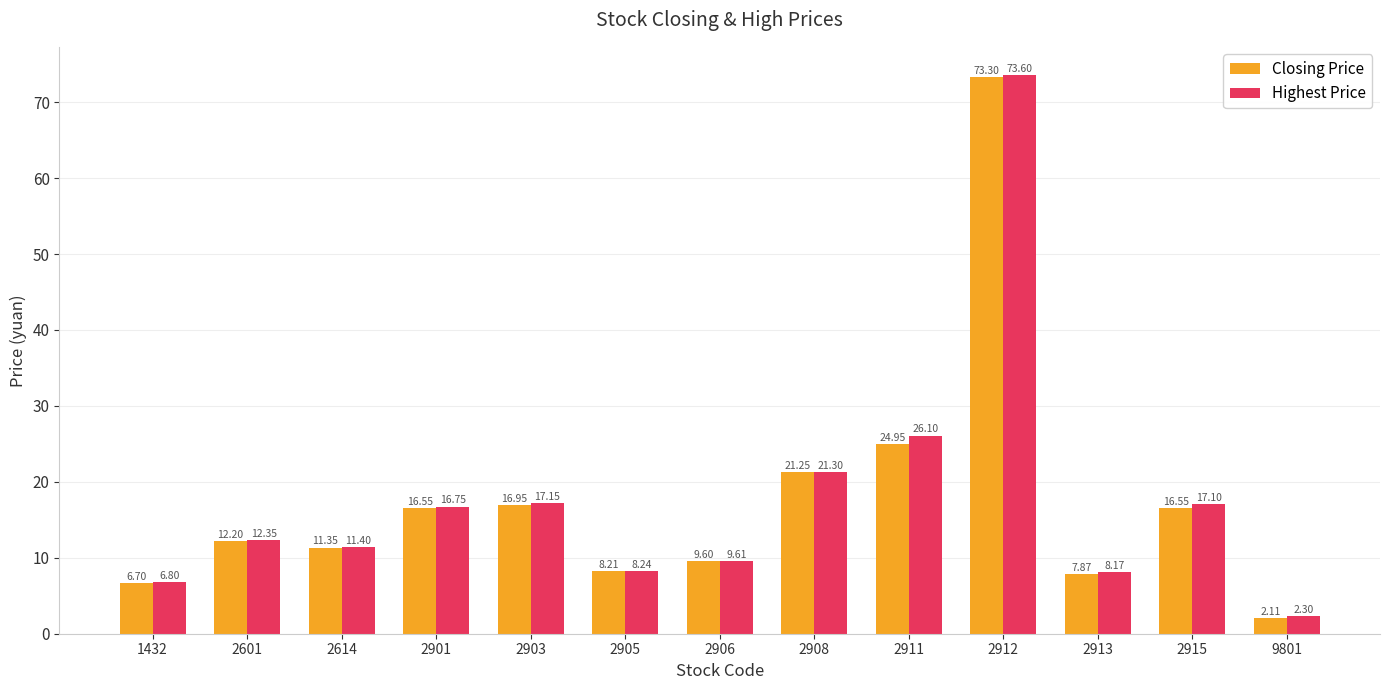

Which category has the highest value in the Highest Price series?

2912